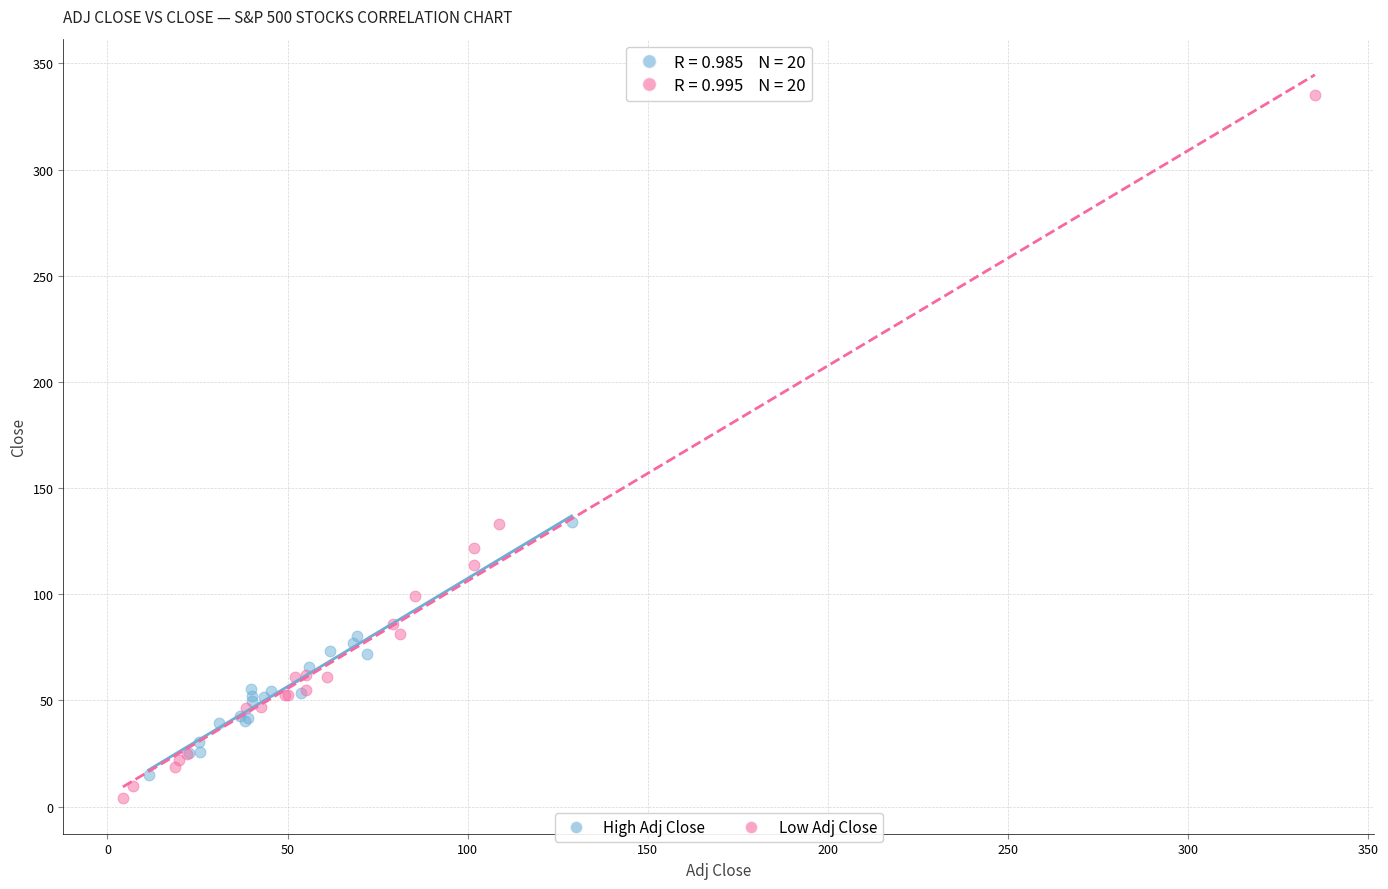

Which series reaches the minimum Y coordinate?

Low Adj Close